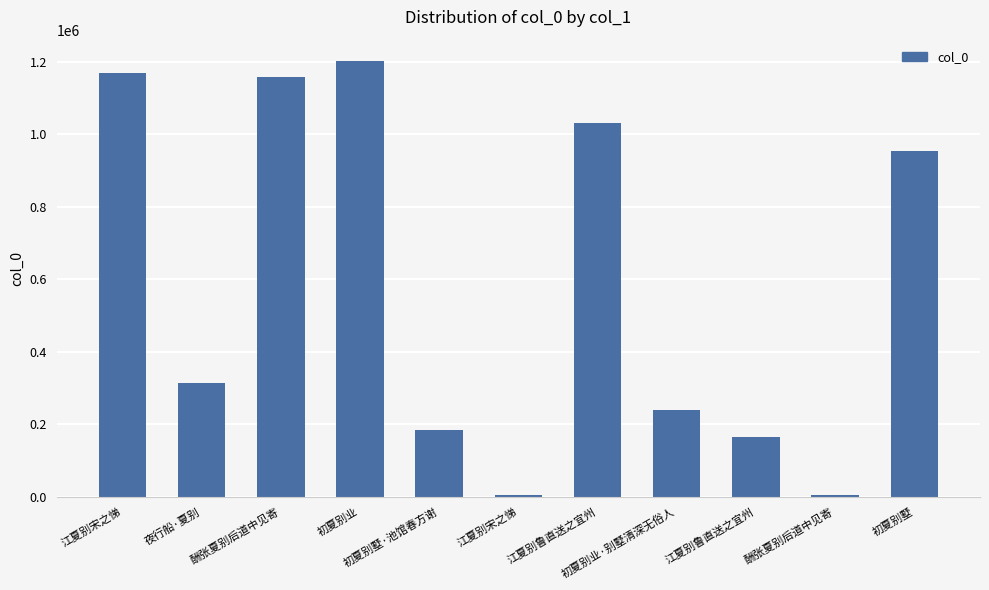

Which label corresponds to the largest value in the chart?

初夏别业